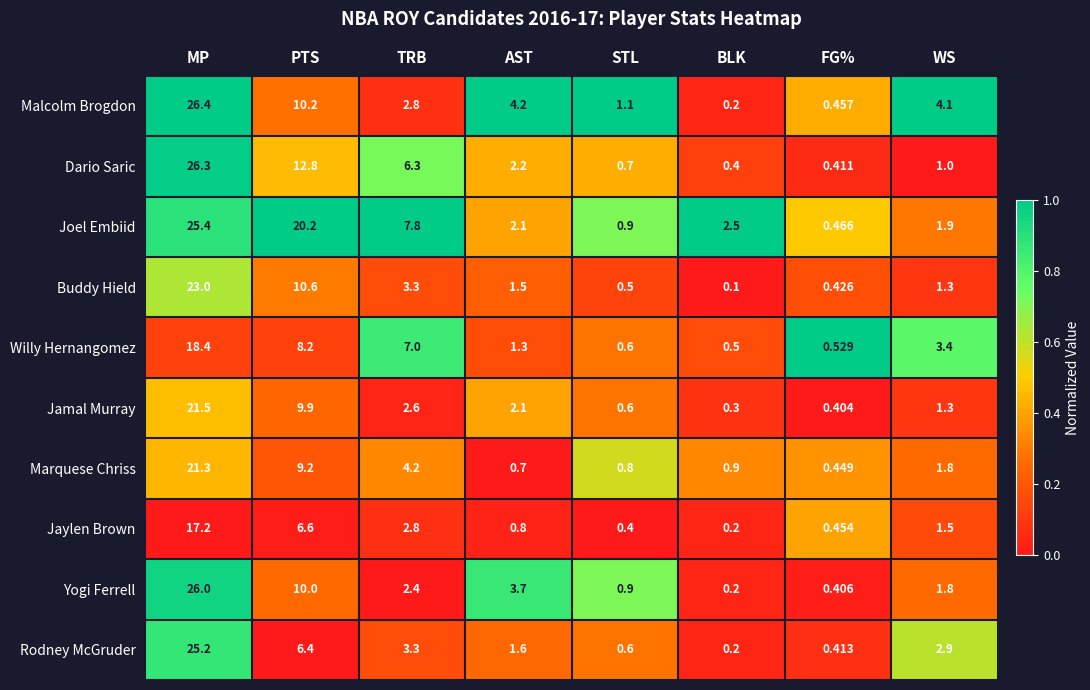

Is the value of Malcolm Brogdon at TRB greater than the value of Joel Embiid at AST?

Yes